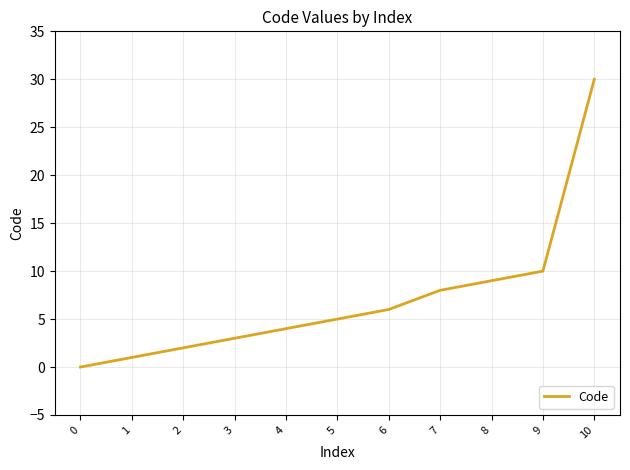

Rank the categories by value from highest to lowest.

10, 9, 8, 7, 6, 5, 4, 3, 2, 1, 0